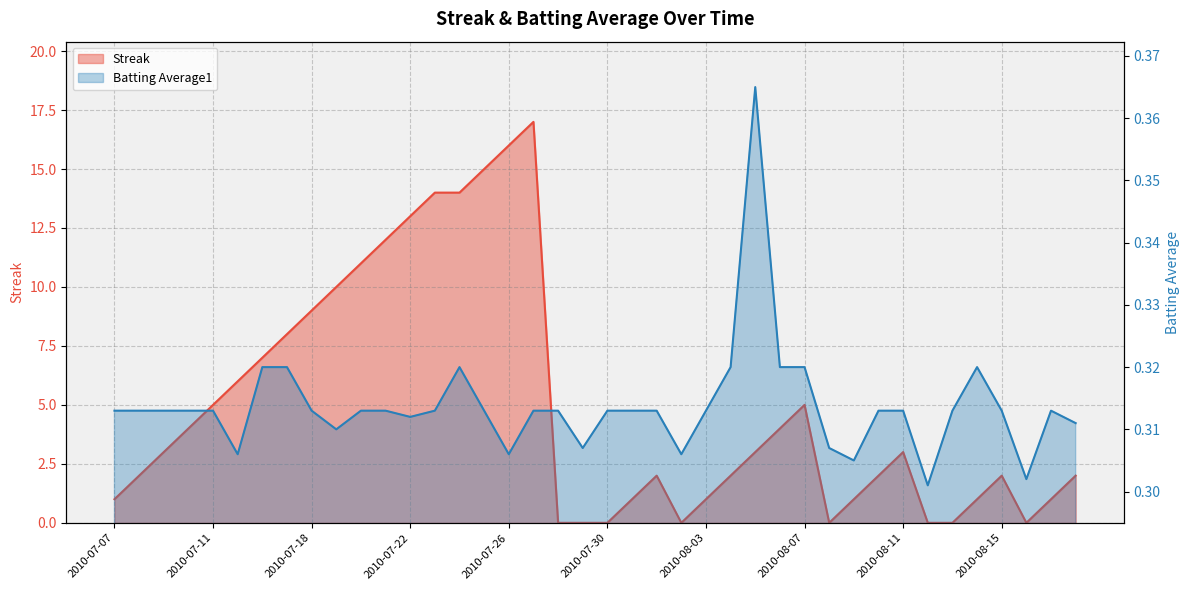

Between 2010-07-22 and 2010-08-01, which is larger?

2010-07-22